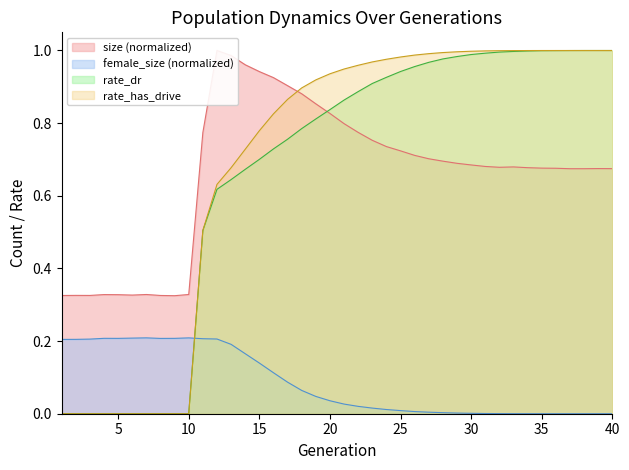

True or false: size and female_size cross at least once.

False